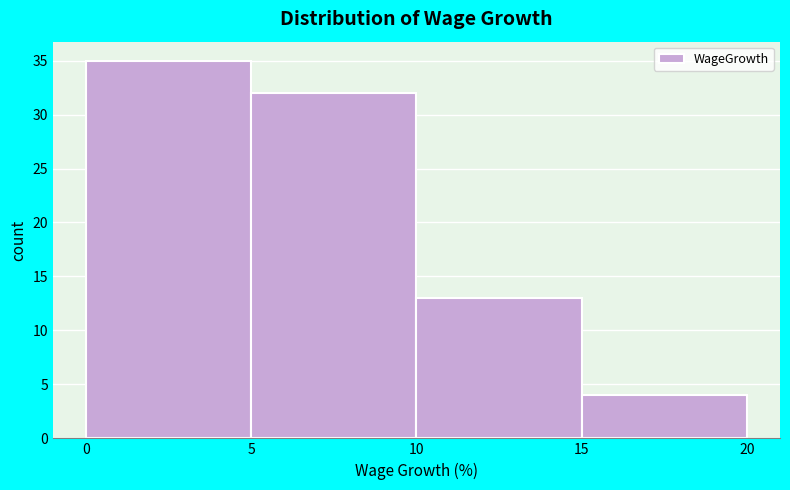

Reading left to right, list every bar in this chart as the range it spans on the x-axis followed by its height. The values are not printed on the chart, so give them approximately, as read against the axis.

0 to 5: 35
5 to 10: 32
10 to 15: 13
15 to 20: 4